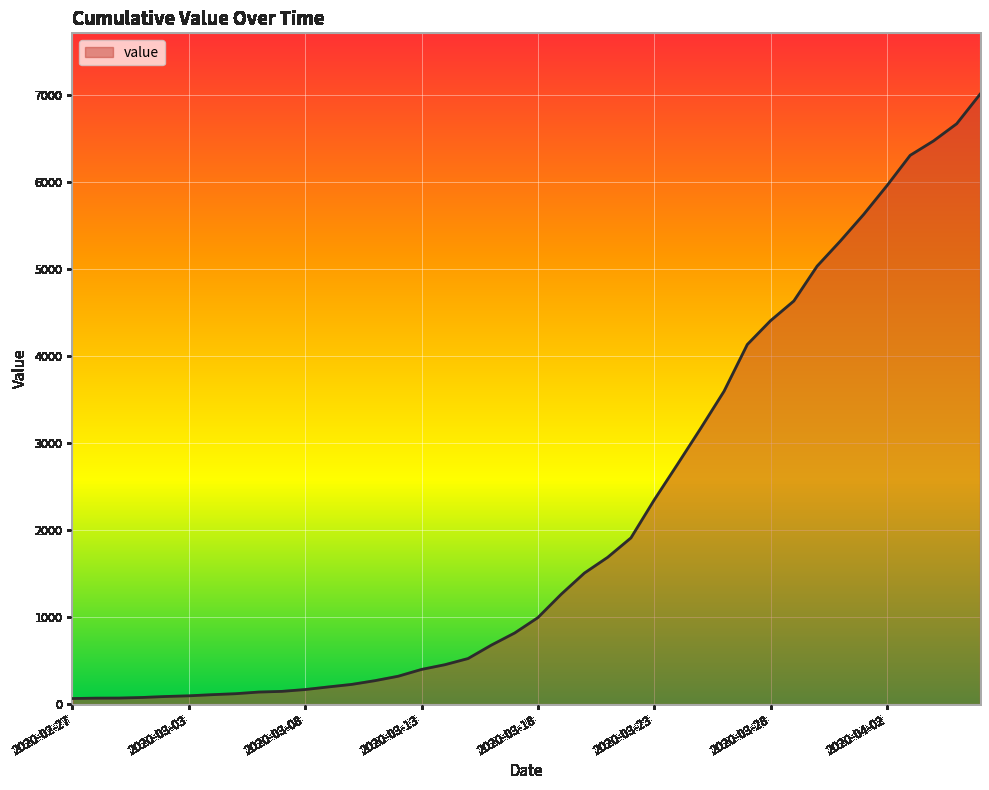

What is the greatest value displayed?

7004